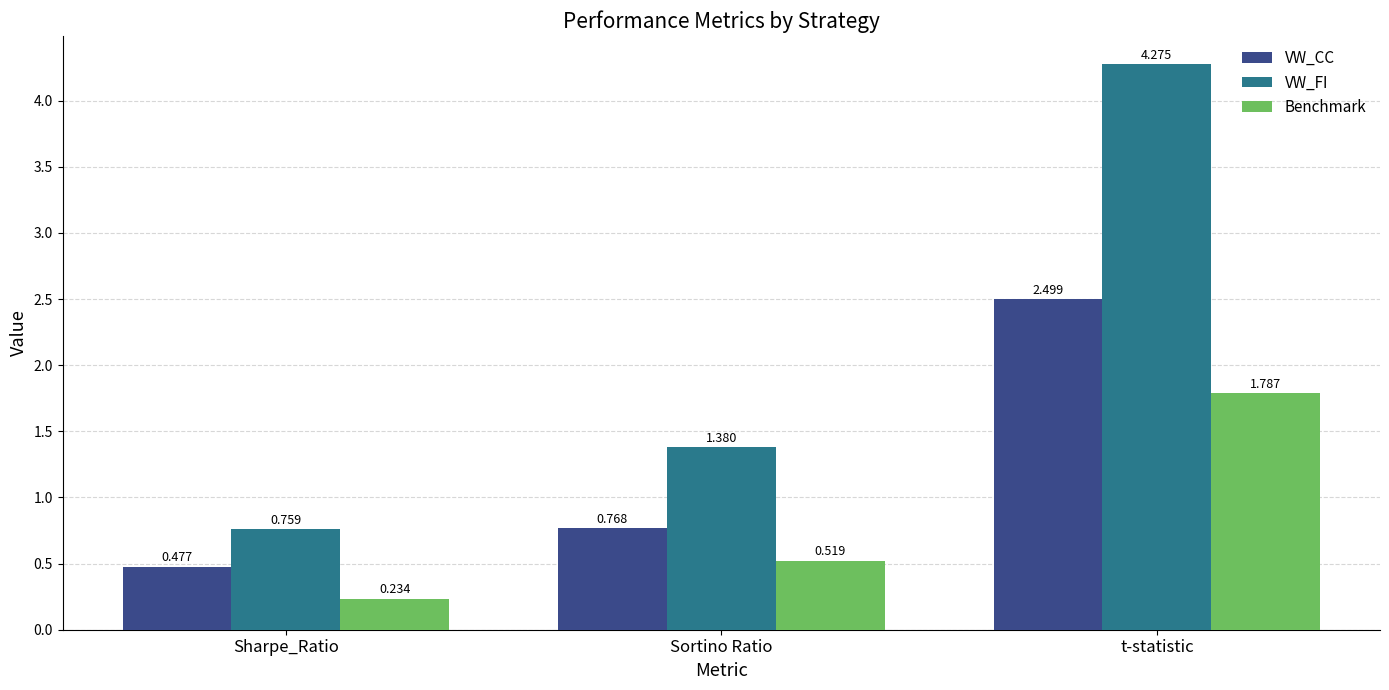

How many values in the VW_FI series are below 1?

1